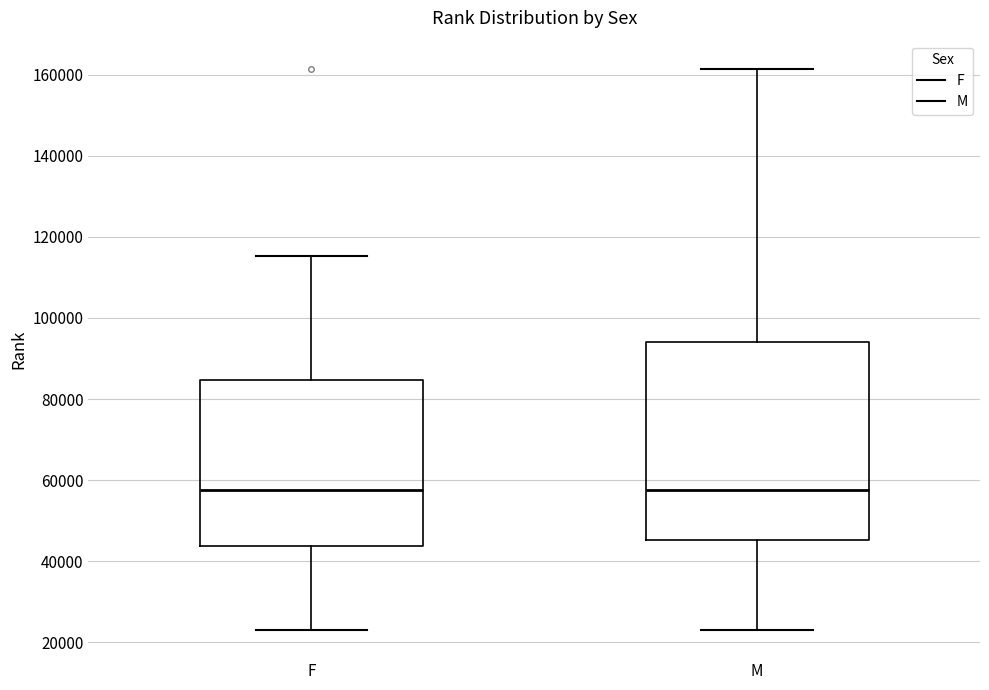

Comparing the boxes themselves (not the whiskers), which one is the tallest?

M